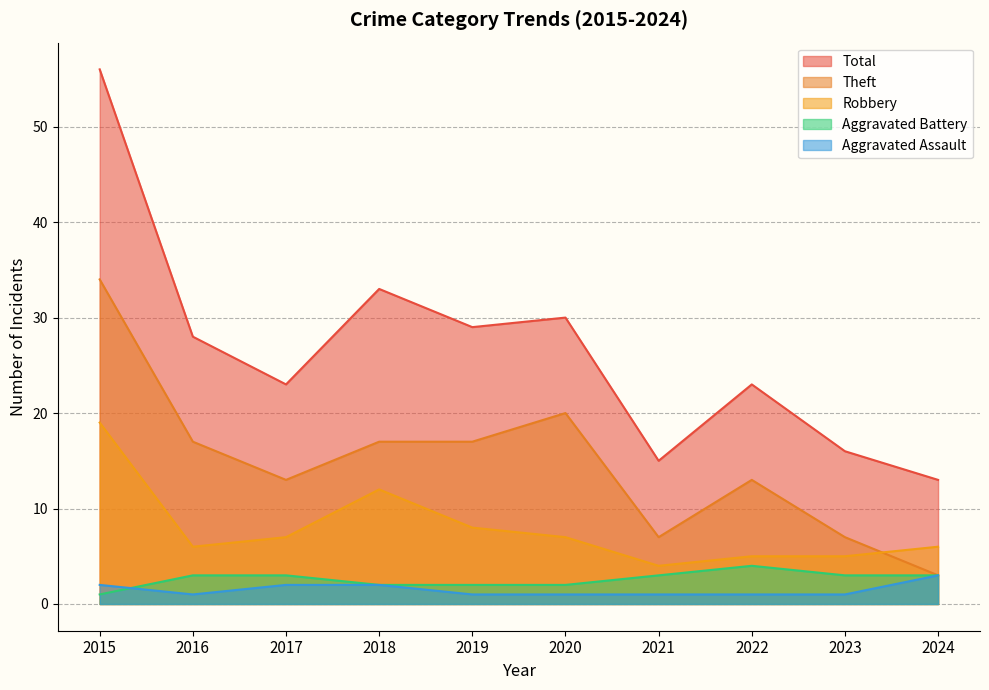

Which series has the widest spread of values?

Total